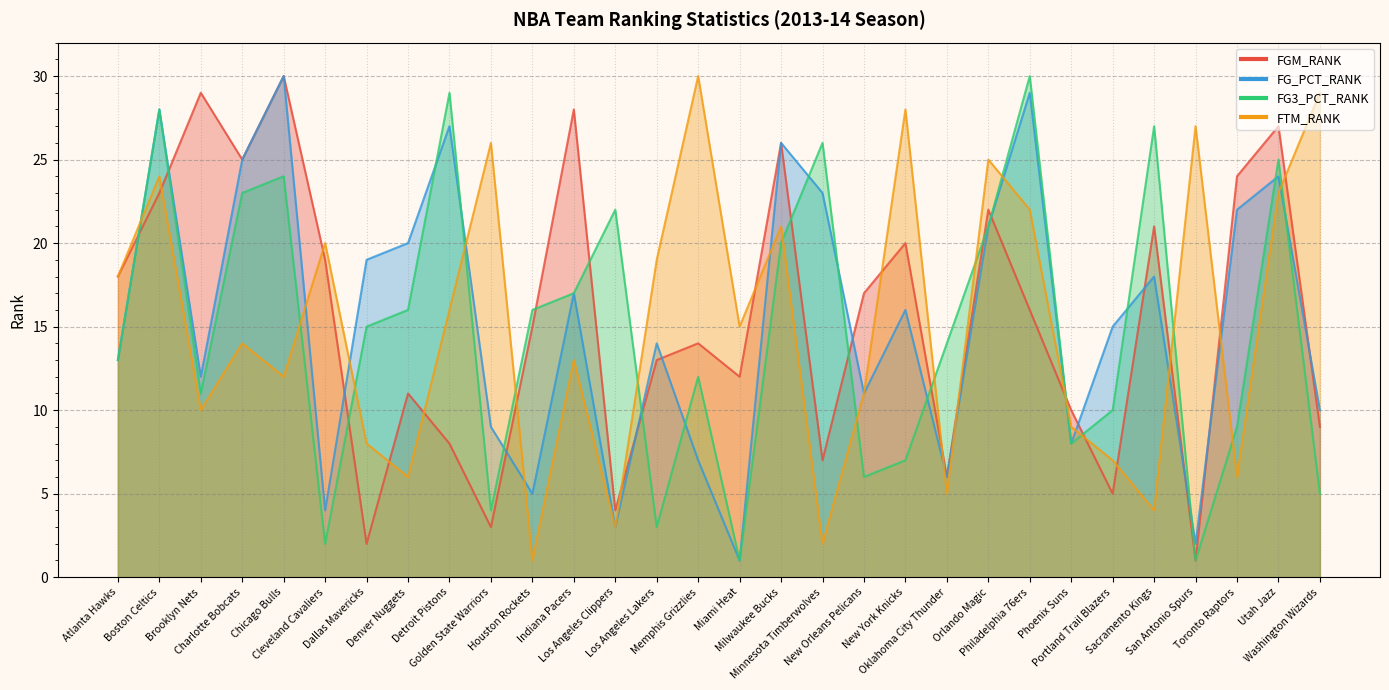

Reading left to right, list all the values displayed in this chart.

FGM_RANK: 18	23	29	25	30	19	2	11	8	3	15	28	4	13	14	12	26	7	17	20	6	22	16	10	5	21	1	24	27	9
FG_PCT_RANK: 13	28	12	25	30	4	19	20	27	9	5	17	3	14	7	1	26	23	11	16	6	21	29	8	15	18	2	22	24	10
FG3_PCT_RANK: 13	28	11	23	24	2	15	16	29	4	16	17	22	3	12	1	20	26	6	7	14	21	30	8	10	27	1	9	25	5
FTM_RANK: 18	24	10	14	12	20	8	6	16	26	1	13	3	19	30	15	21	2	11	28	5	25	22	9	7	4	27	6	23	29